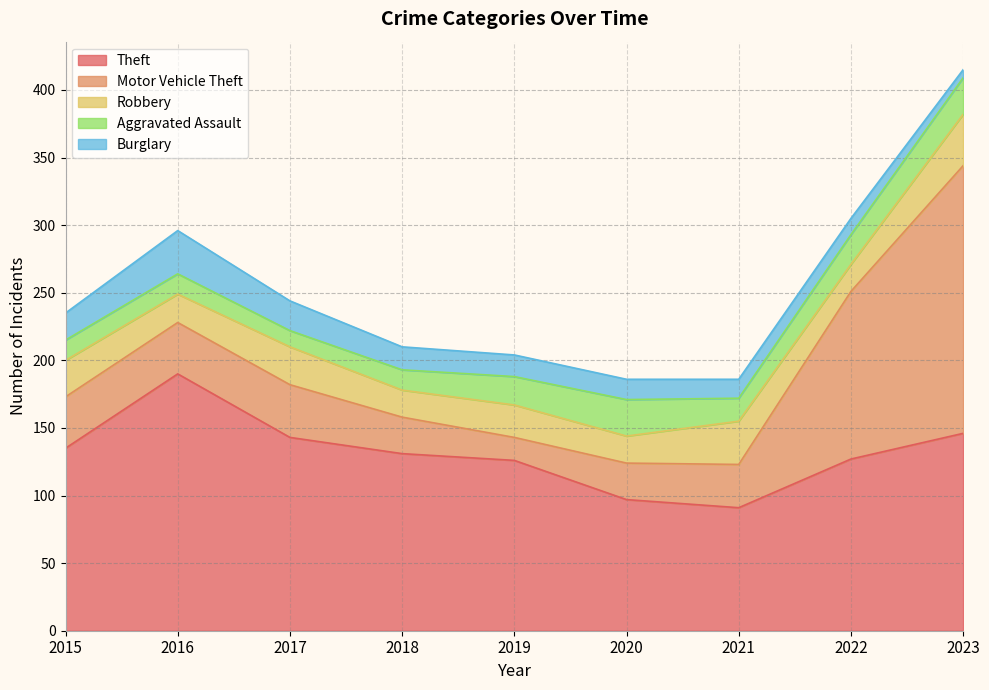

At which label does Burglary reach its peak?

2016